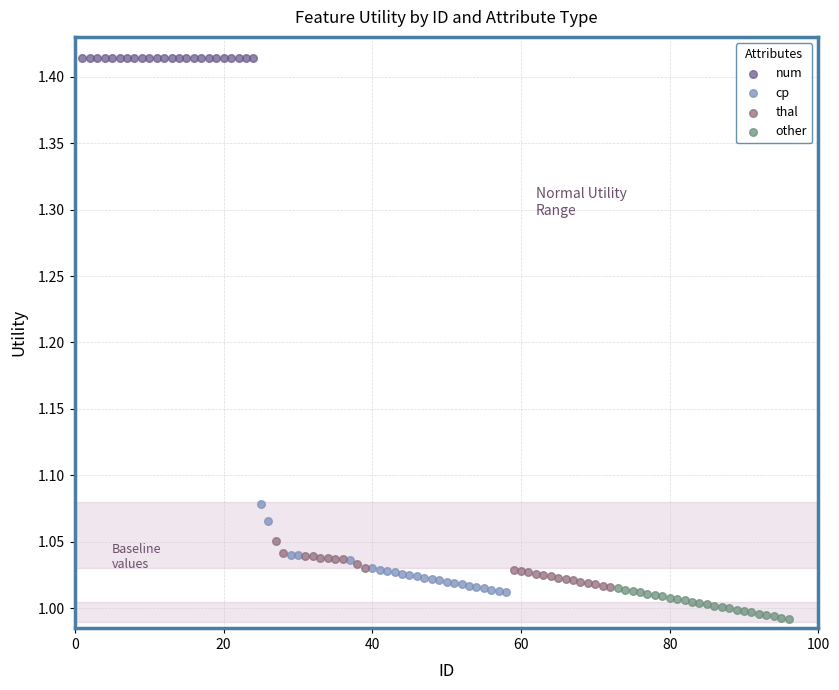

Which series reaches the maximum Y coordinate?

num